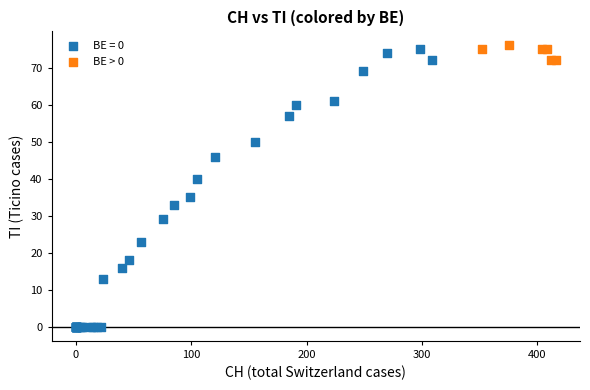

Which series contains the lowest Y value?

BE = 0